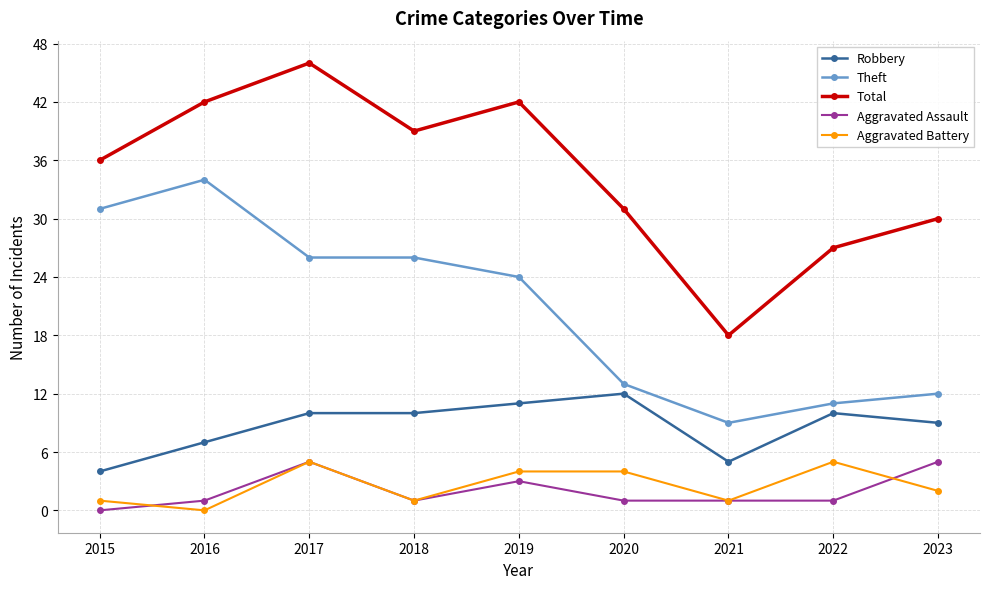

Count the number of data series in this chart.

5